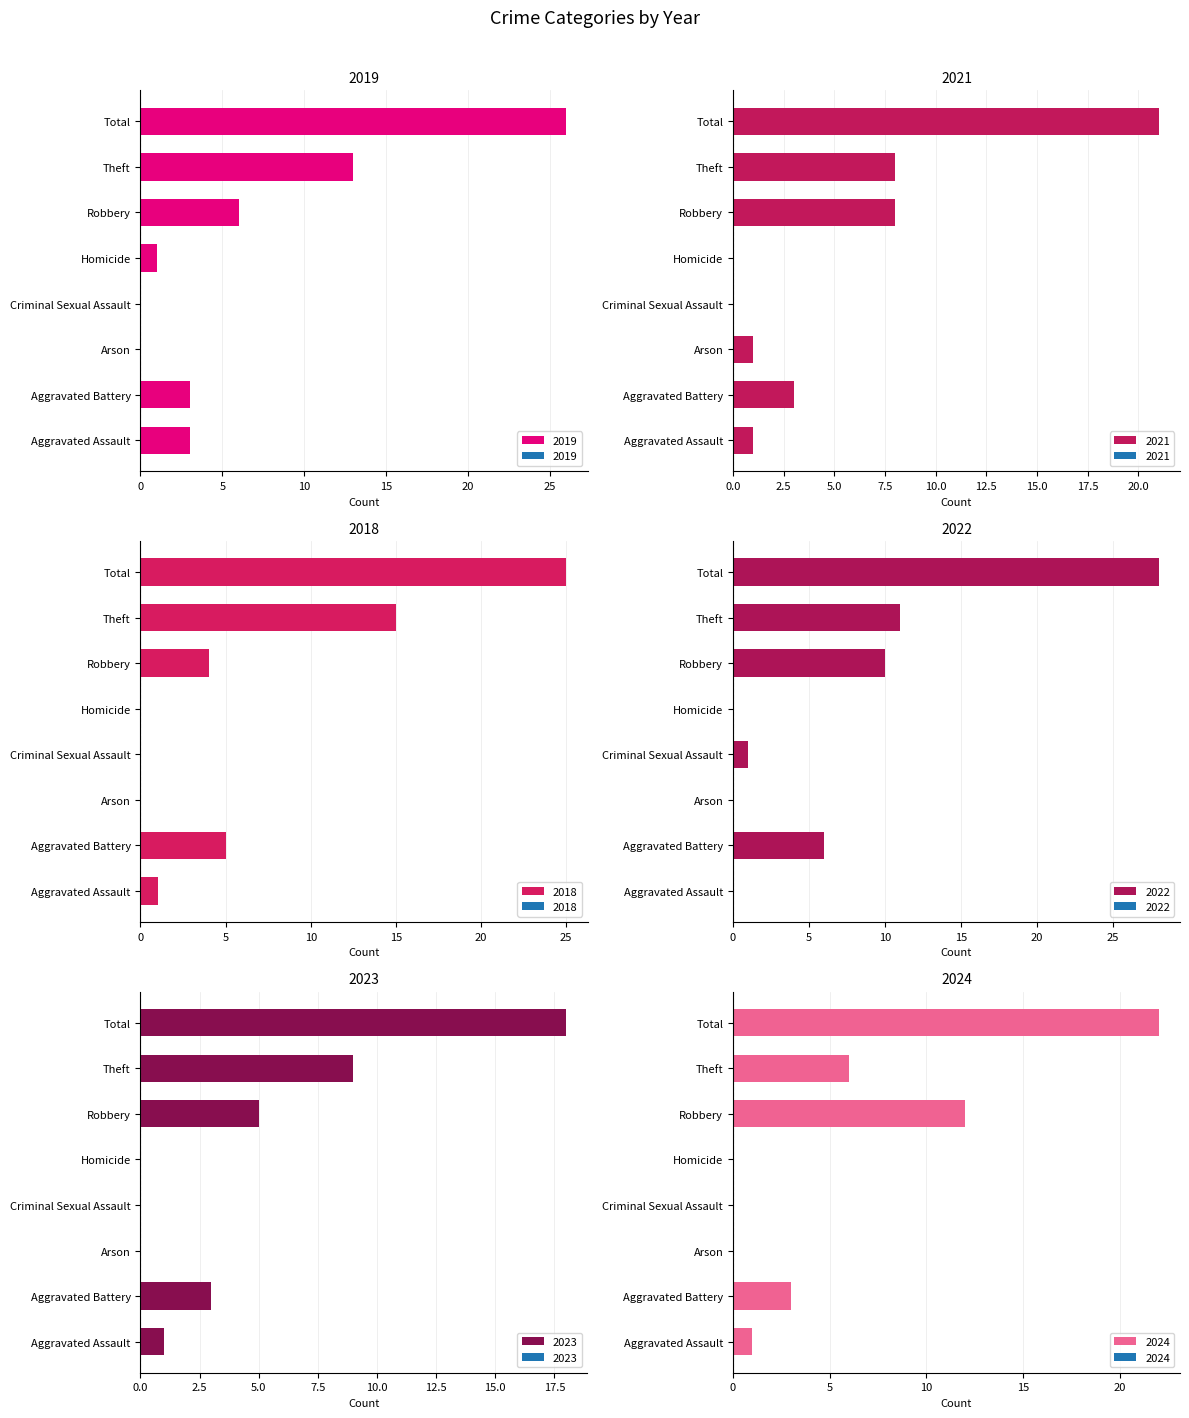

What is the label of the 5th bar from the right?

Criminal Sexual Assault